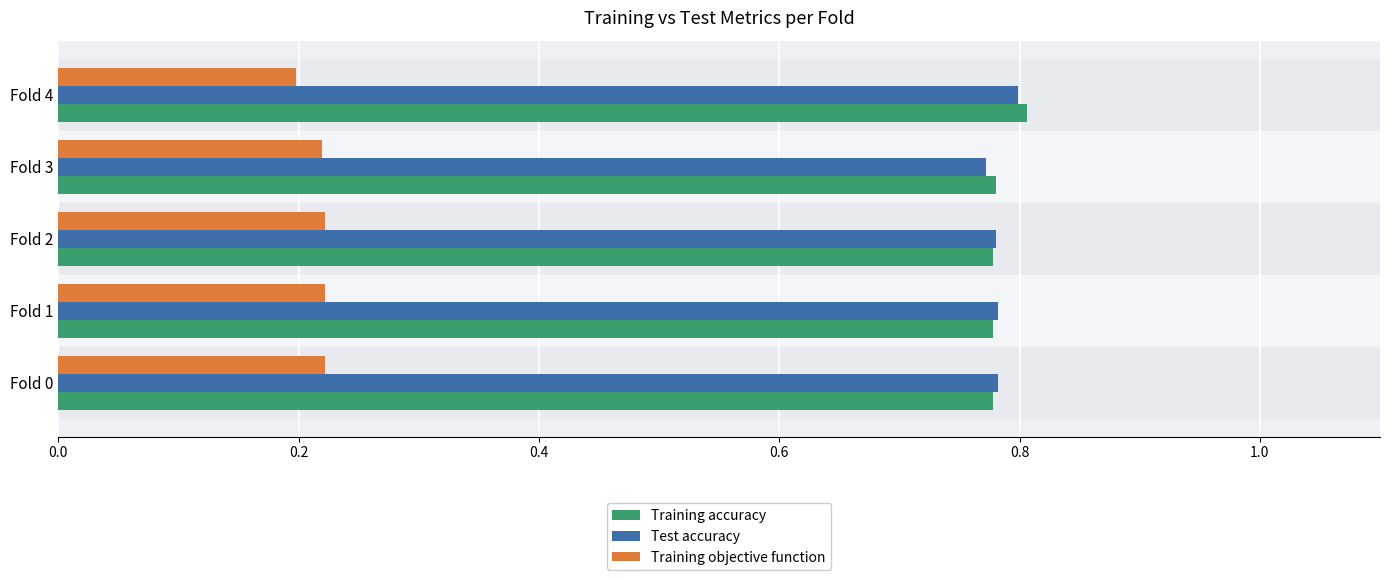

What is the spread (max minus min) of values at Fold 0?

0.6